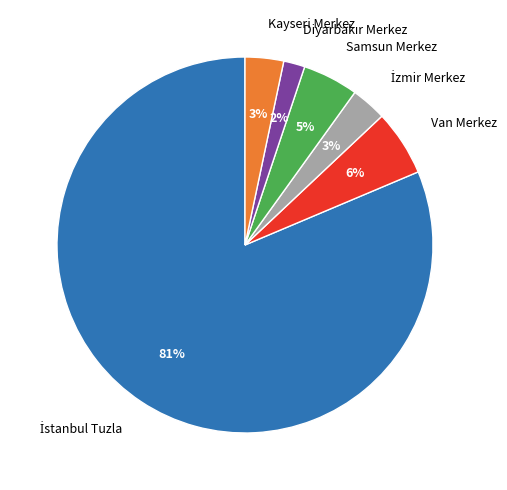

To the nearest percent, what is the combined percentage of Van Merkez and Kayseri Merkez?

9%